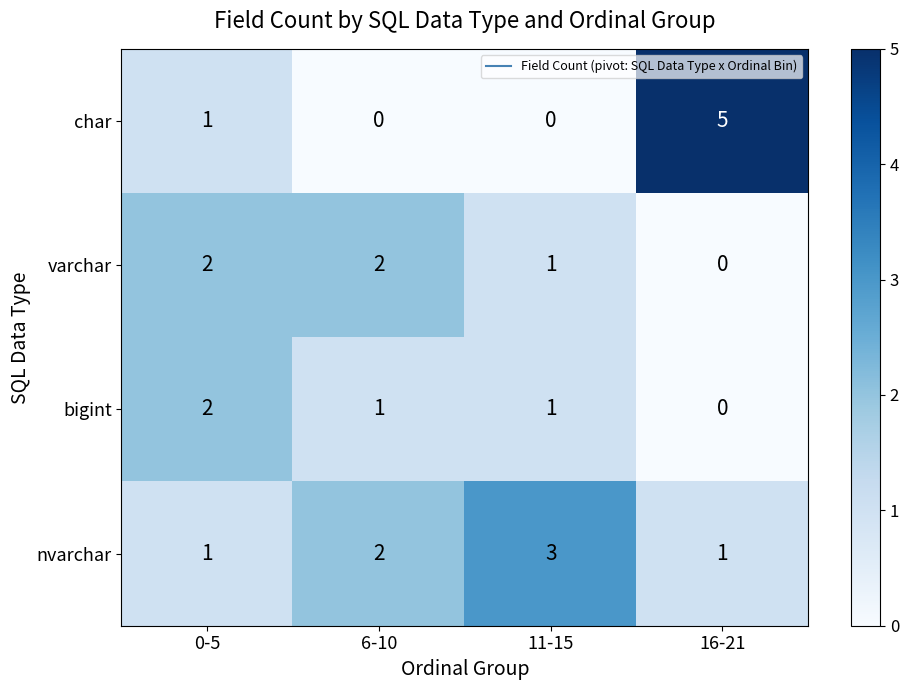

Is it true that char equals 2 at 16-21?

False